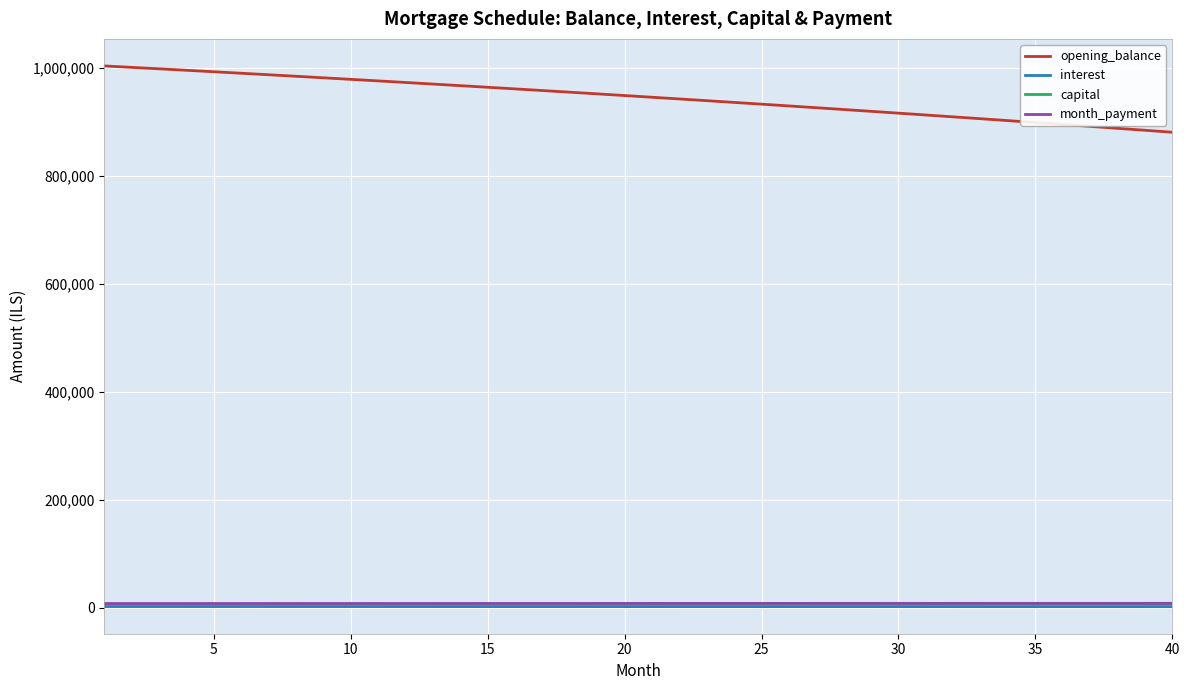

What is the difference between the maximum and second lowest values in the interest series?

248.2